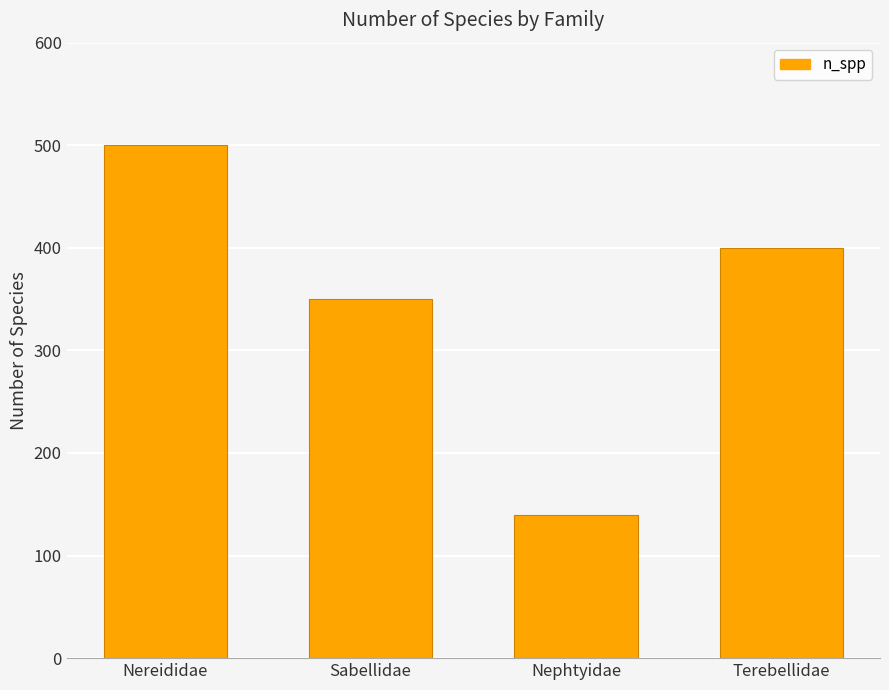

What is the smallest value displayed?

140